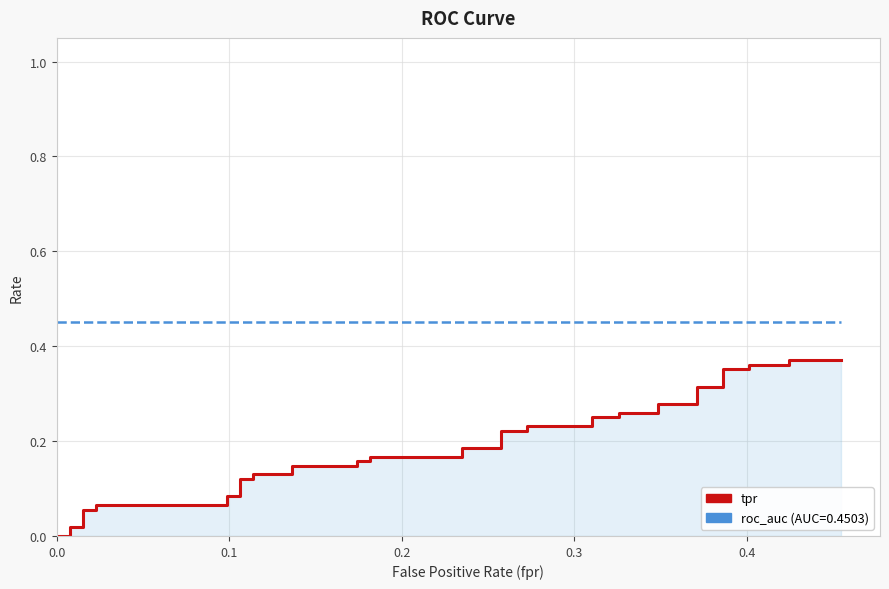

True or false: roc_auc and tpr cross at least once.

False